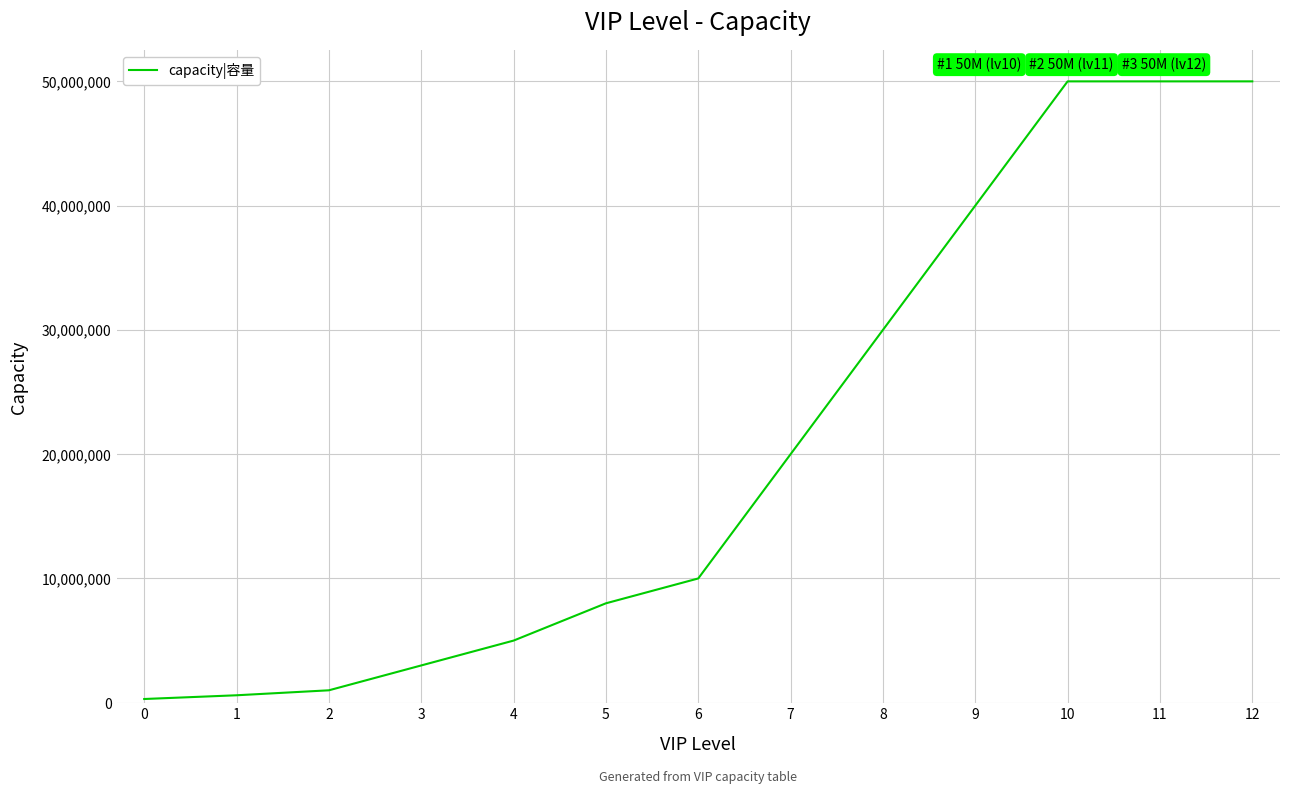

How many lines are shown in the chart?

1